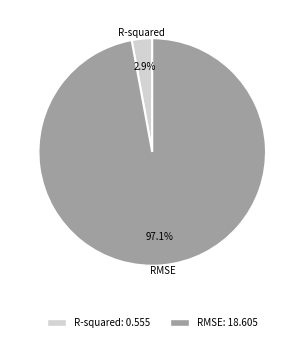

How many segments does this pie chart have?

2